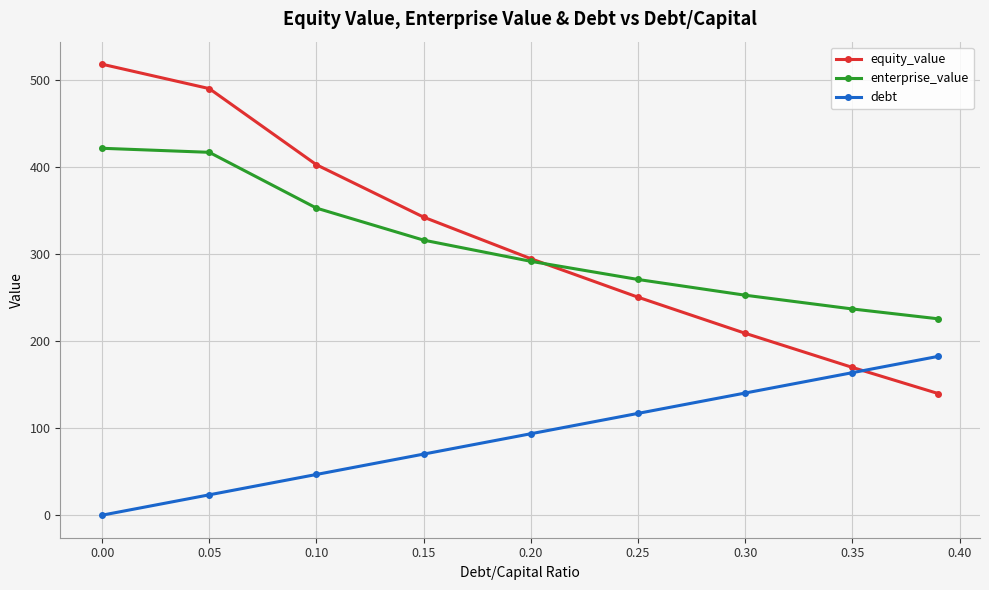

At how many categories does at least one series exceed 336?

4